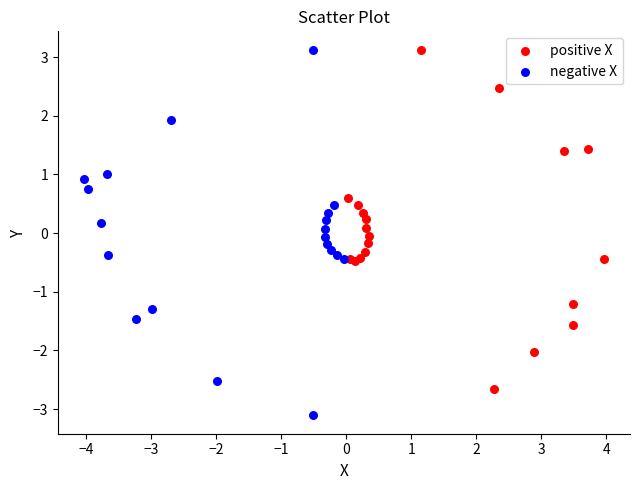

Which series contains the lowest Y value?

negative X